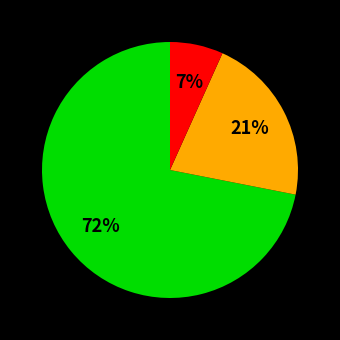

Is there any slice that represents more than half of the pie?

Yes